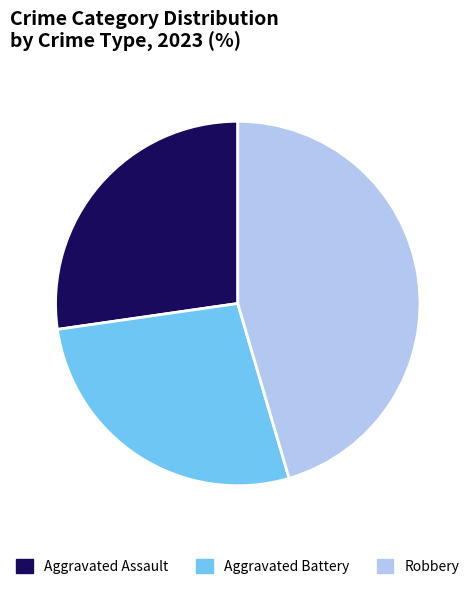

Is it true that Aggravated Assault is 27% of the pie?

True